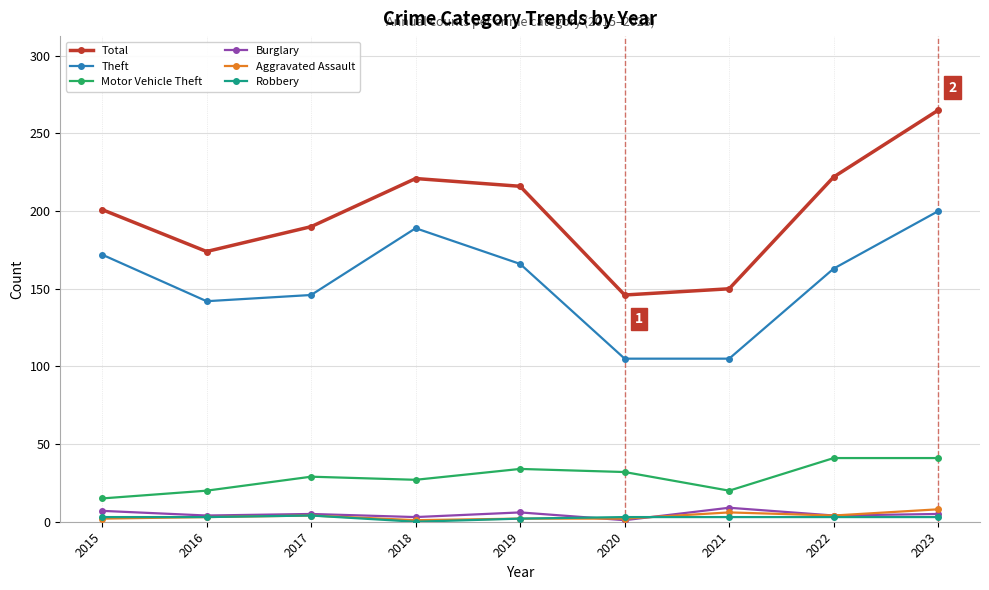

How many interior local peaks does the Theft series have?

1